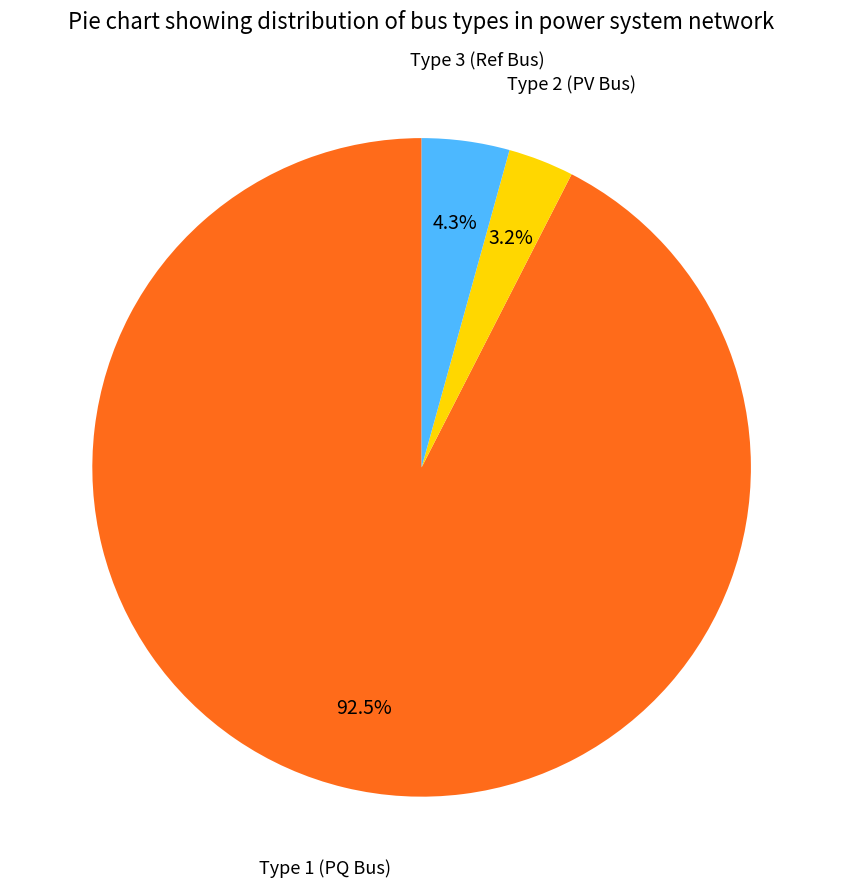

Is there any slice that represents more than half of the pie?

Yes